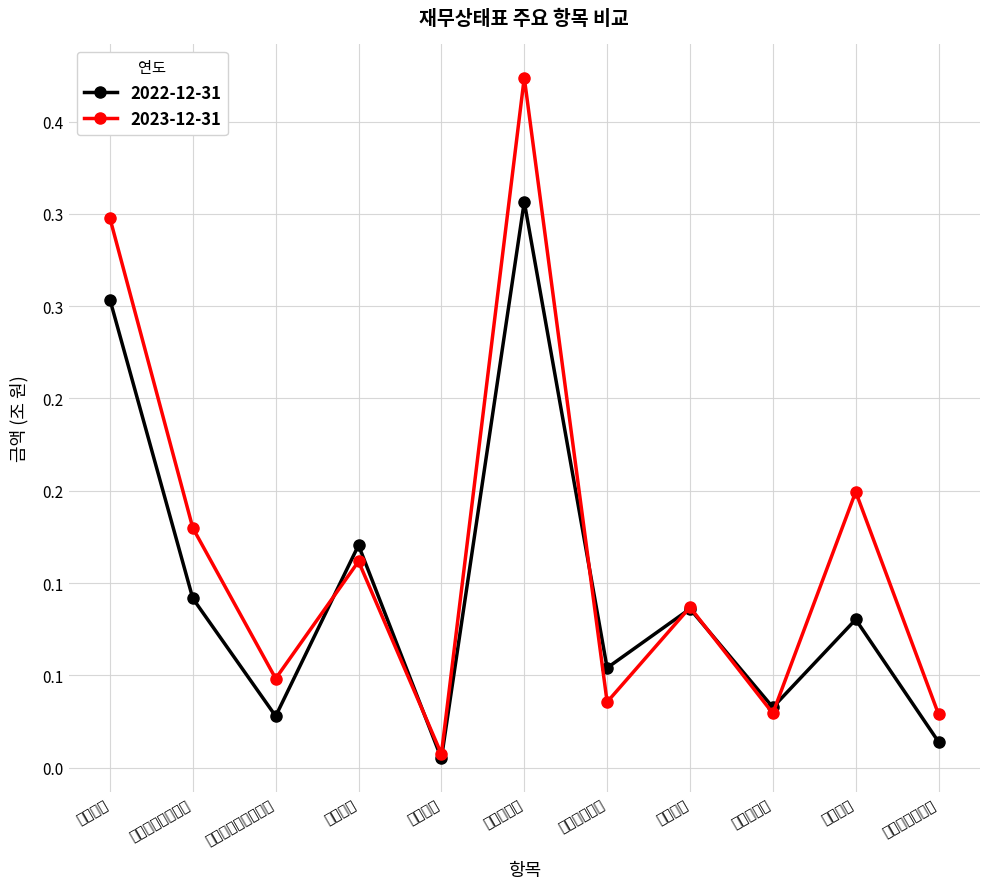

Is it true that 2023-12-31 equals 0.1 at 현금및현금성자산?

False